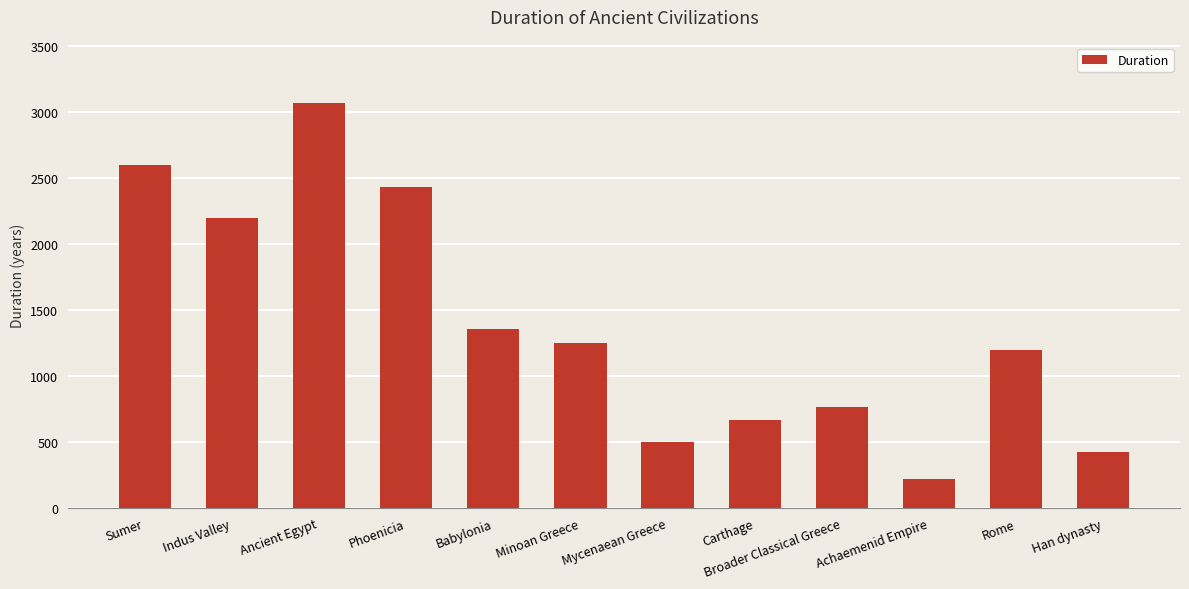

What is the maximum value shown in the chart?

3070